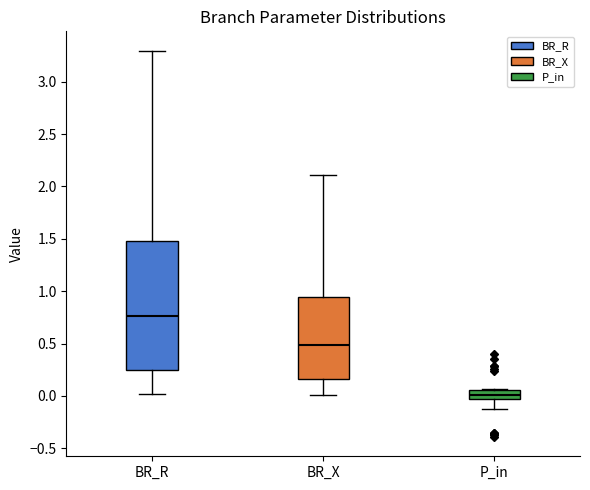

Reading left to right, read every box against the y-axis: the position of its median line, the range the box covers, and the ends of its whiskers. The values are not printed on the chart, so give them approximately, as read against the axis.

BR_R: median 0.75, box 0.25 to 1.50, whiskers 0.00 to 3.30
BR_X: median 0.50, box 0.15 to 0.95, whiskers 0.00 to 2.10
P_in: median 0.00, box -0.05 to 0.05, whiskers -0.10 to 0.05